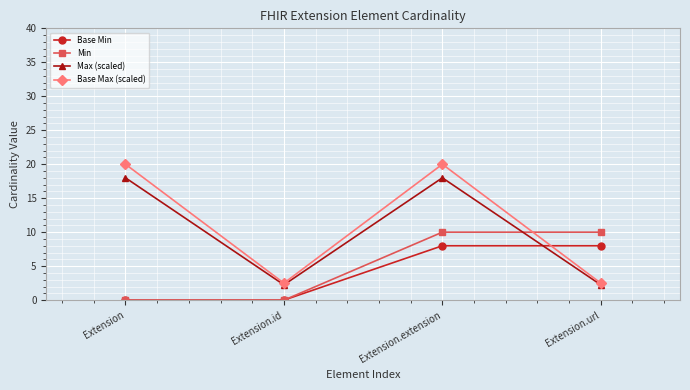

What is the label of the 4th point from the left?

Extension.url